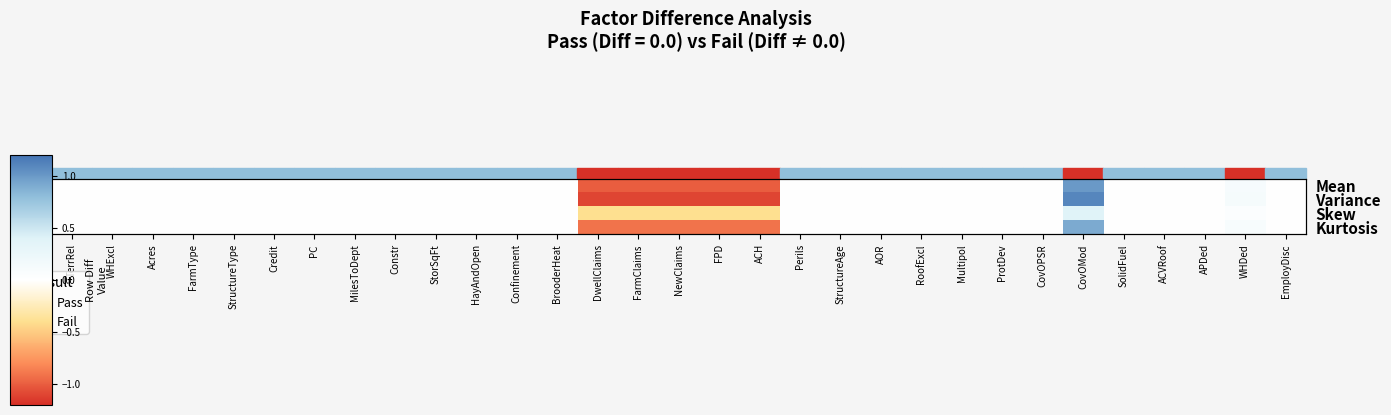

Is the value of Mean at ProtDev greater than the value of Skew at WHExcl?

No